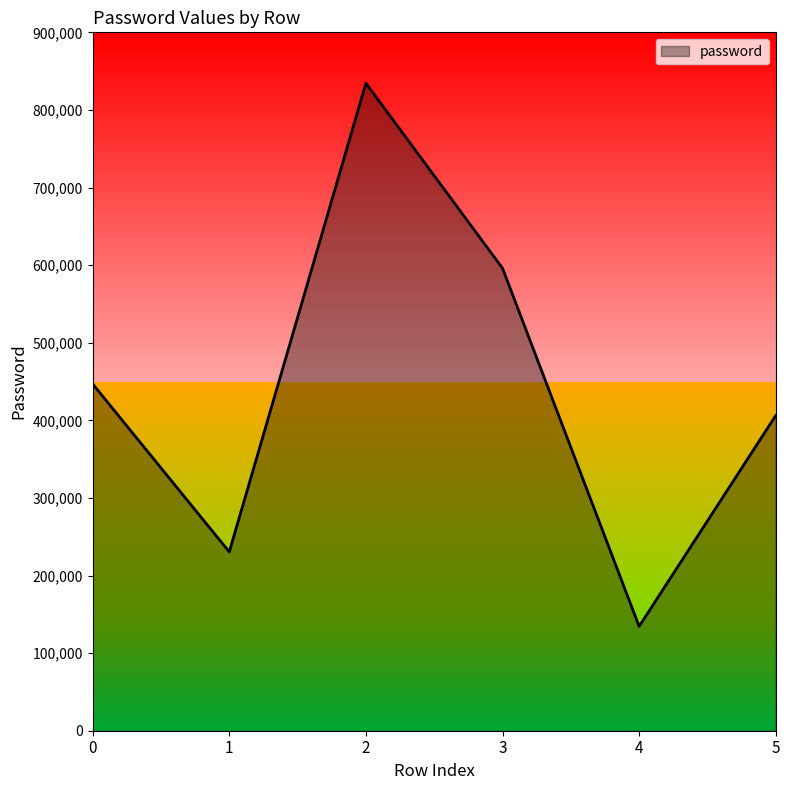

What is the difference between the maximum and second lowest values?

604022